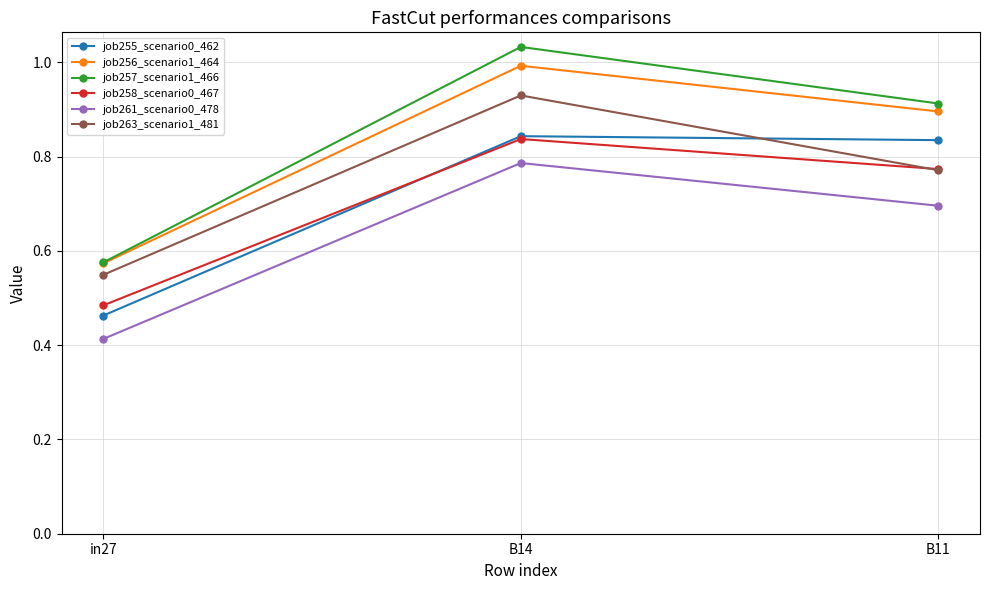

Rank the categories by job263_scenario1_481 value from highest to lowest.

B14, B11, in27